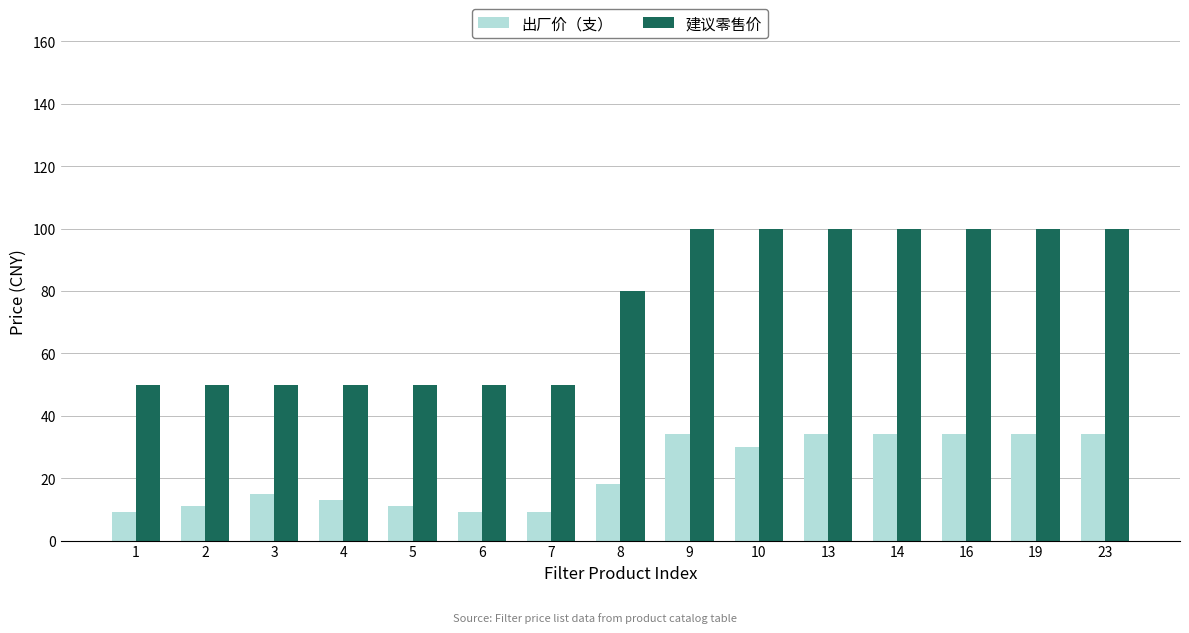

Rank the series by their average value, from highest to lowest.

建议零售价, 出厂价（支）